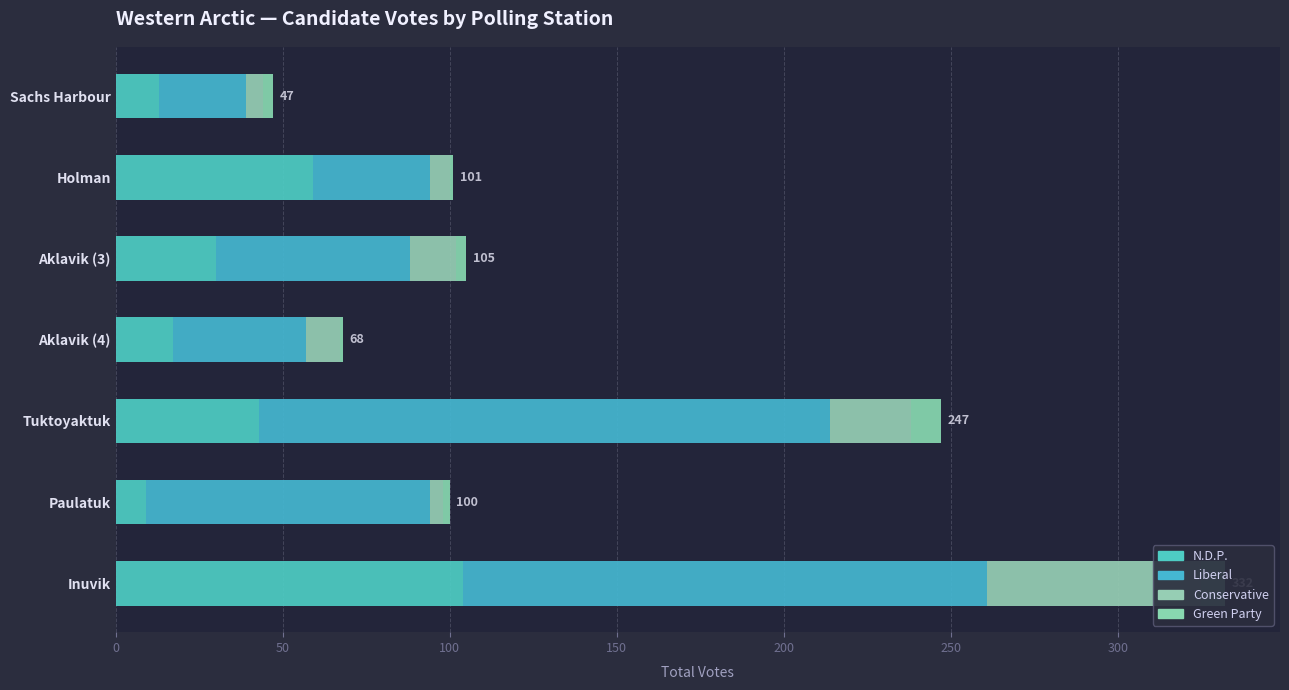

How many series are shown in this chart?

4